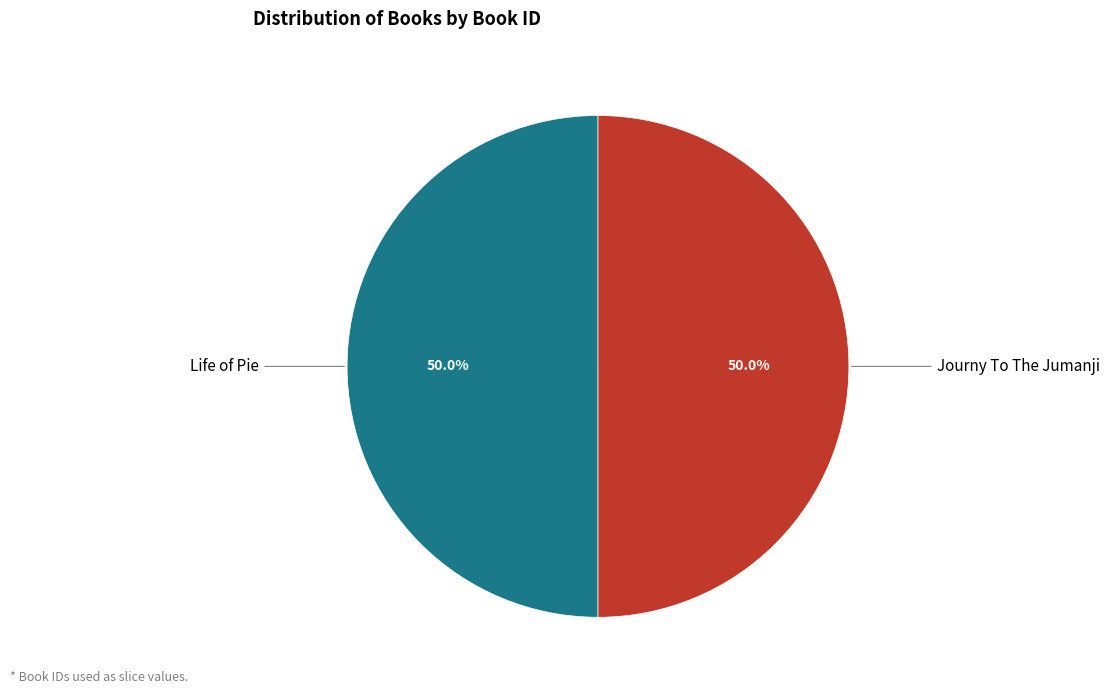

What is the largest slice in the pie chart?

Journy To The Jumanji